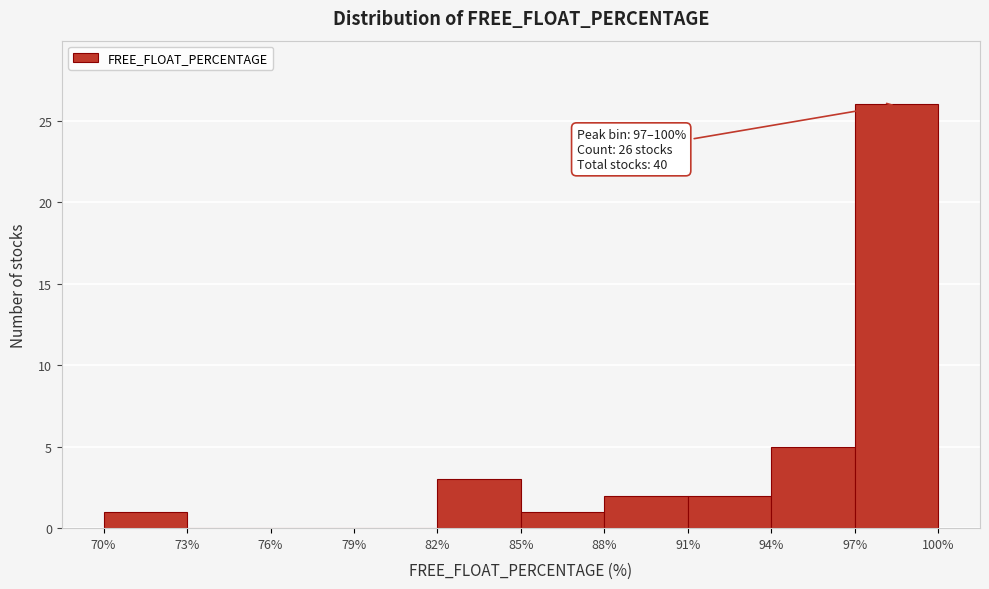

Which range on the x-axis has the tallest bar?

97% to 100%